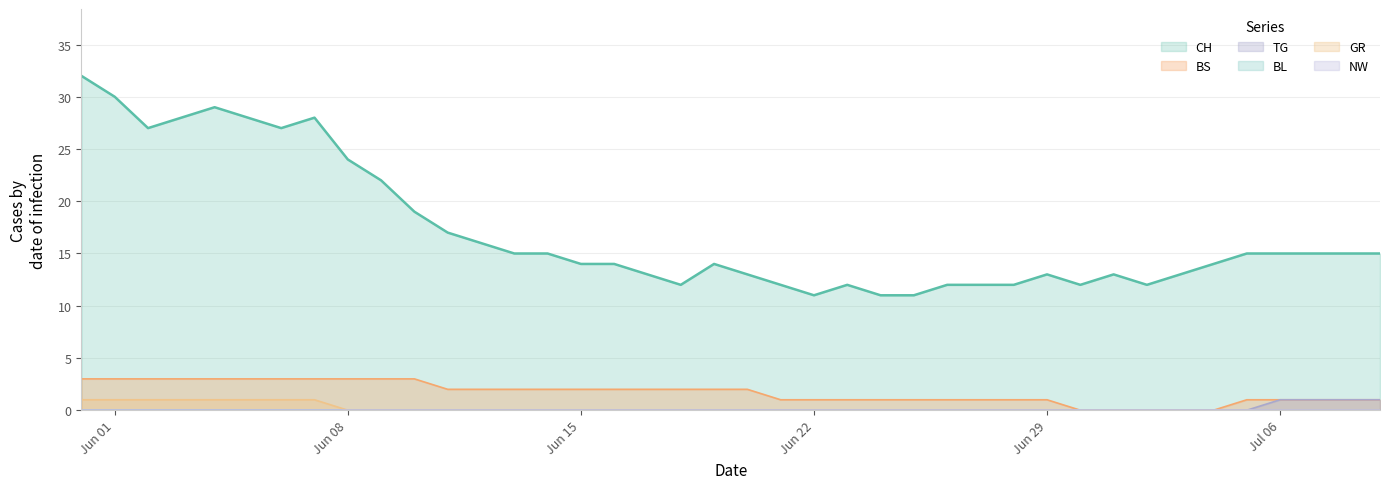

What is the spread (max minus min) of values at 2020-06-09?

22